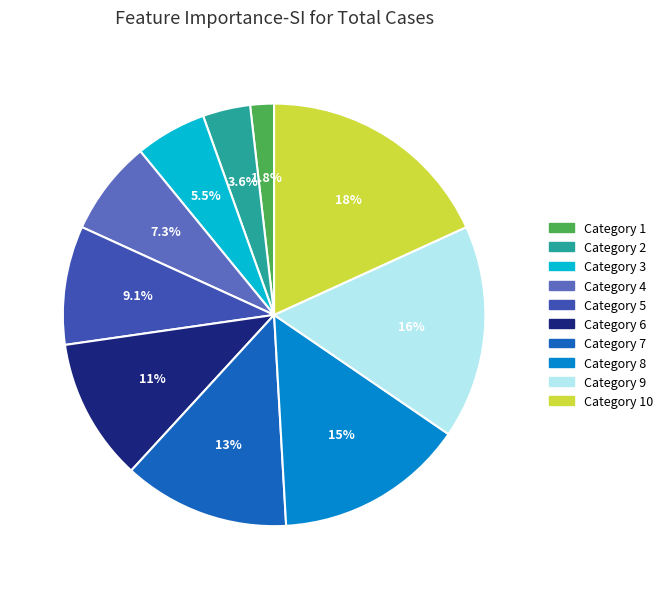

Is there any slice that represents more than half of the pie?

No